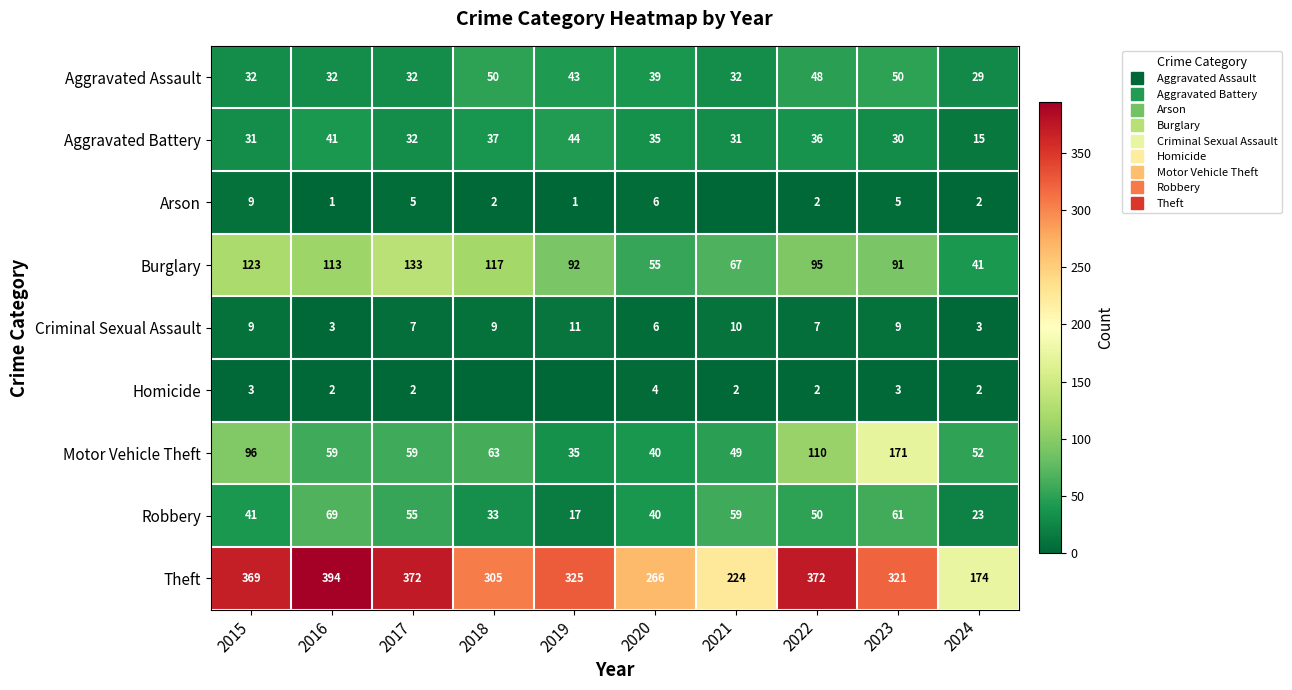

True or false: Motor Vehicle Theft has a value of 59 at 2016.

True